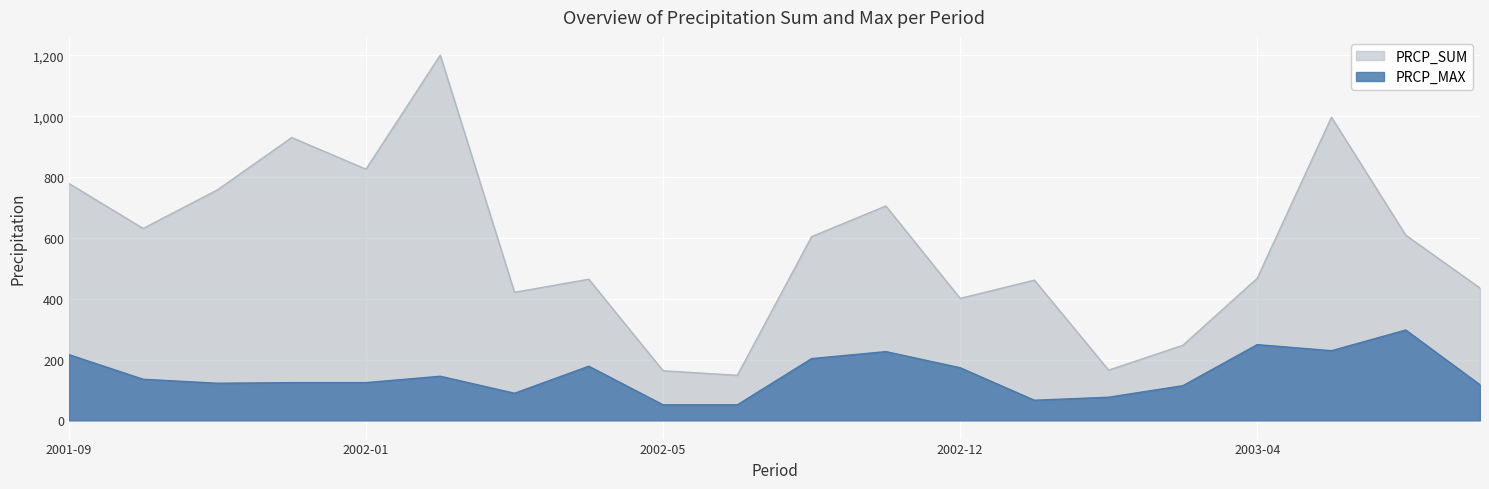

Rank the series at 2002-11 from highest to lowest value.

PRCP_SUM, PRCP_MAX